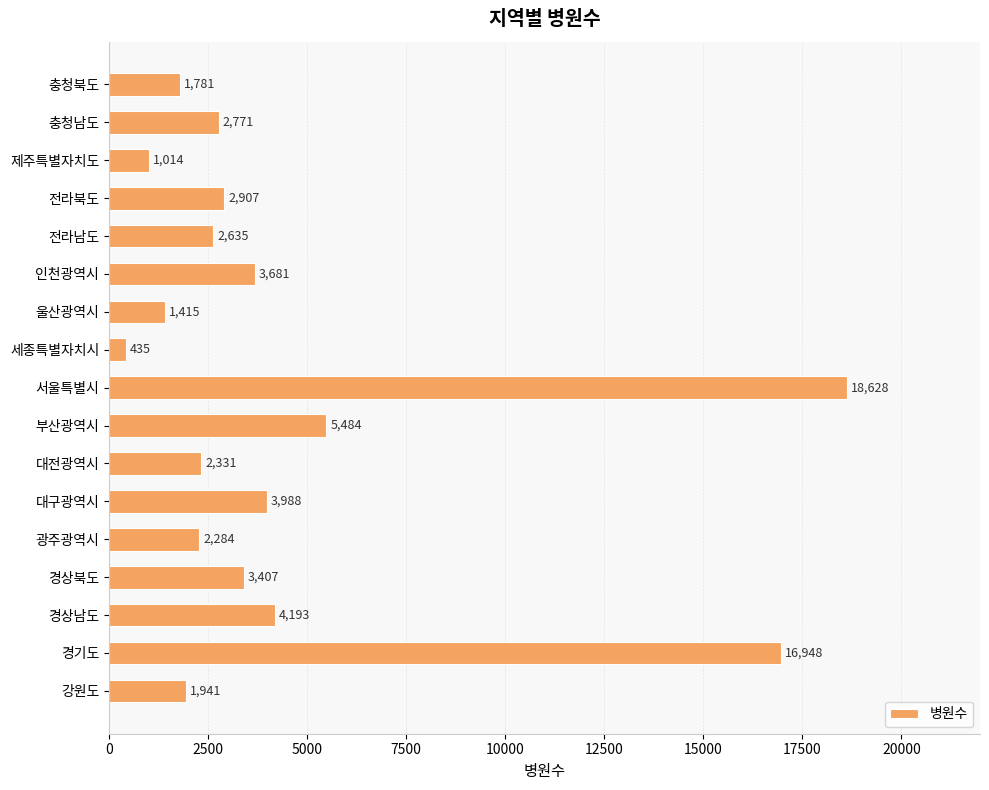

What is the ratio of the value at 울산광역시 to the value at 강원도?

0.7